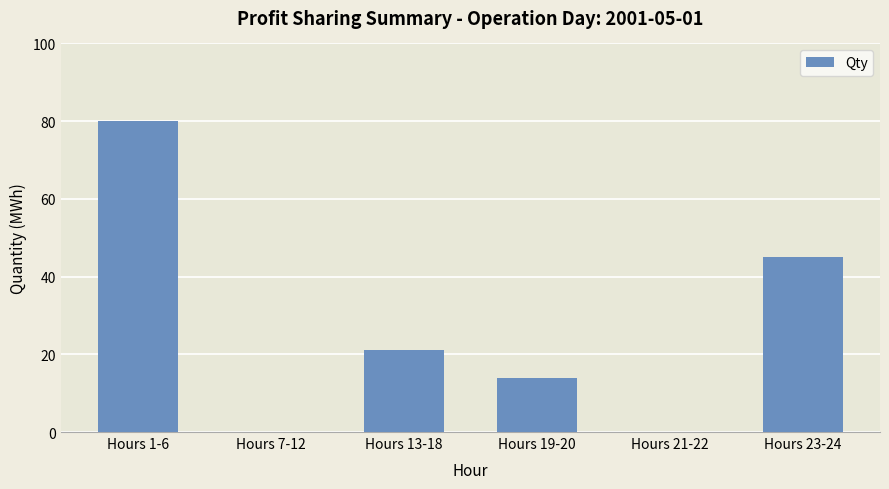

The chart shows a value of 111 at Hours 1-6. True or false?

False